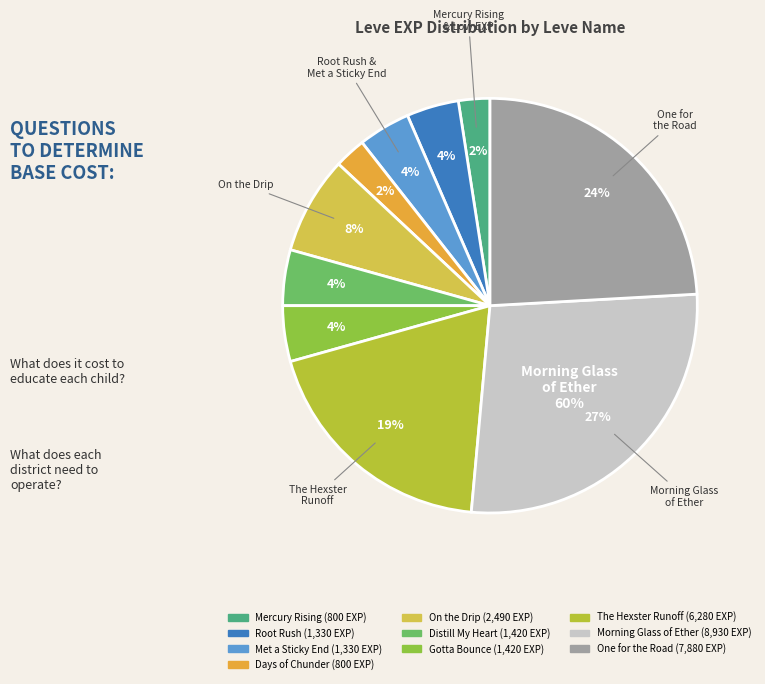

Which category has the smallest portion of the pie?

Mercury Rising